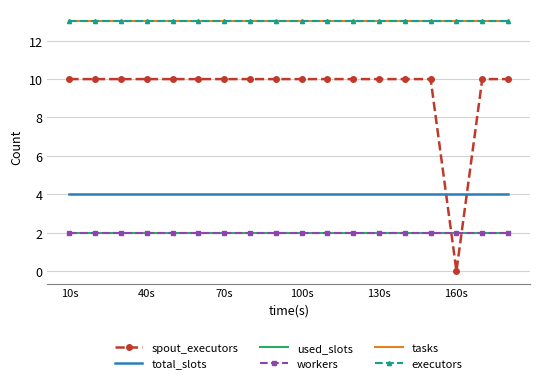

Is this an area chart (filled region under the line)?

No